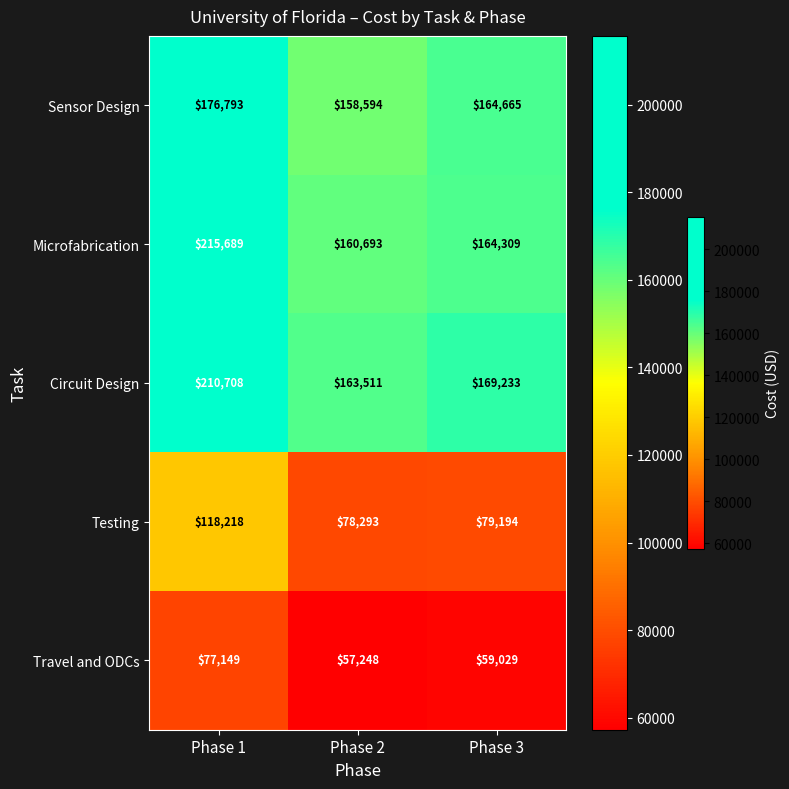

Which series has the widest spread of values?

Microfabrication